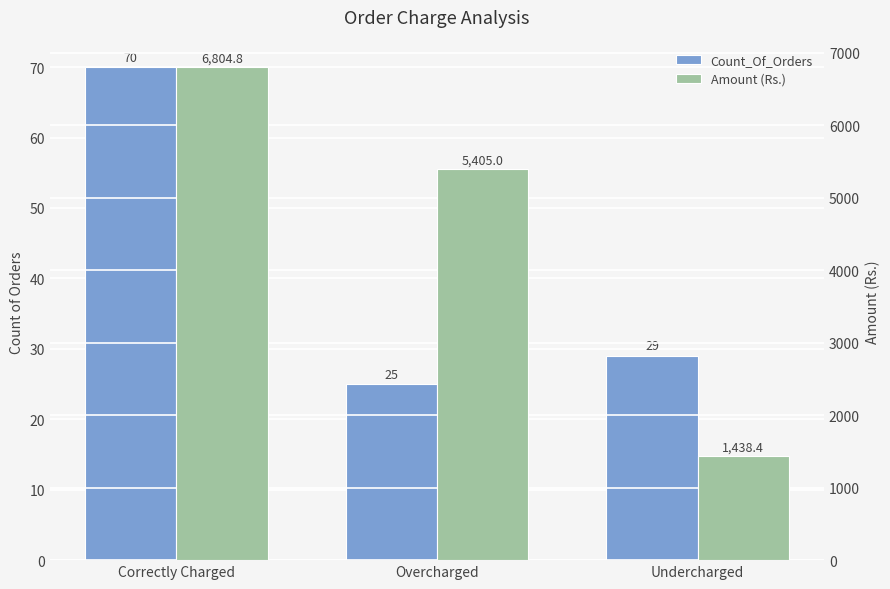

How many series are shown in this chart?

2